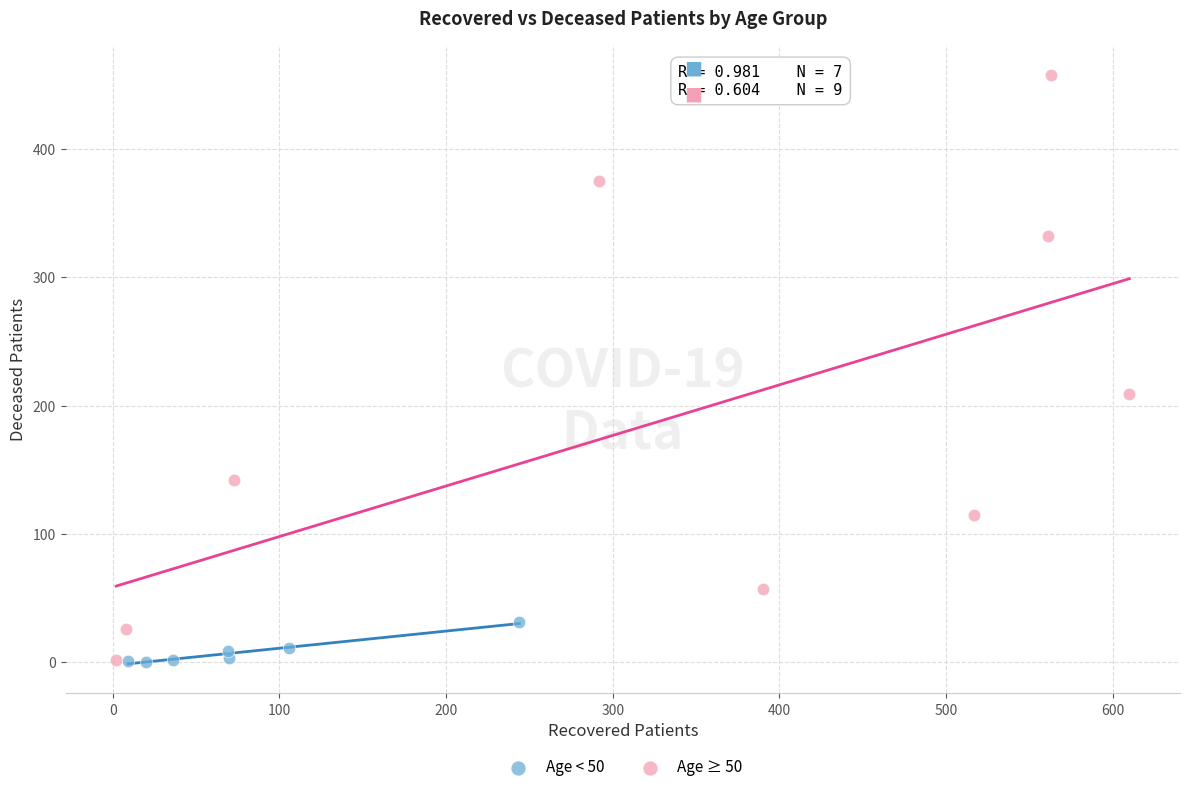

Which series contains the highest Y value?

Age ≥ 50